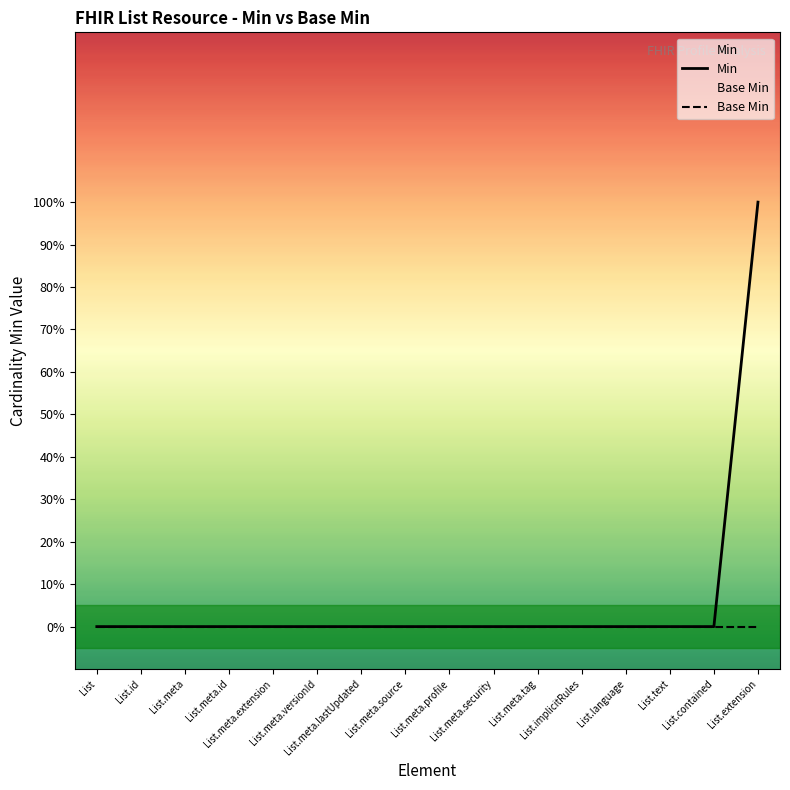

At how many categories does at least one series exceed 0?

1